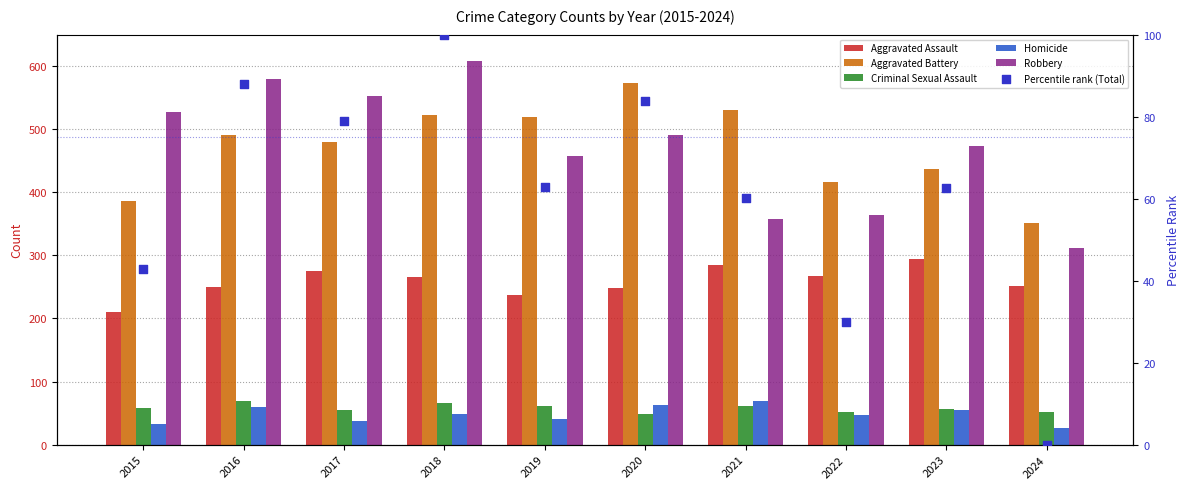

Which series reaches the maximum Y coordinate?

Robbery